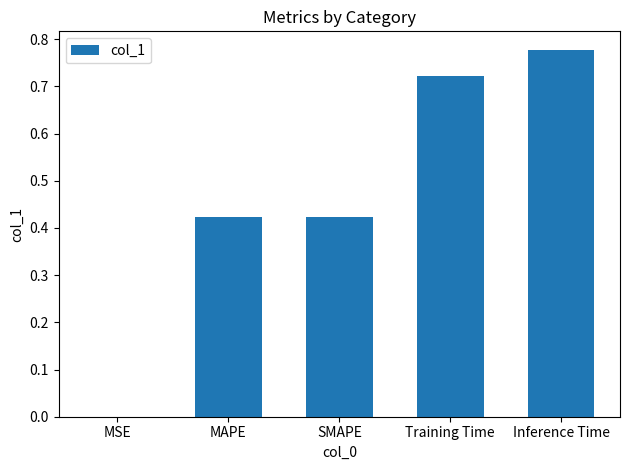

At which category does the chart reach its peak across all series?

Inference Time